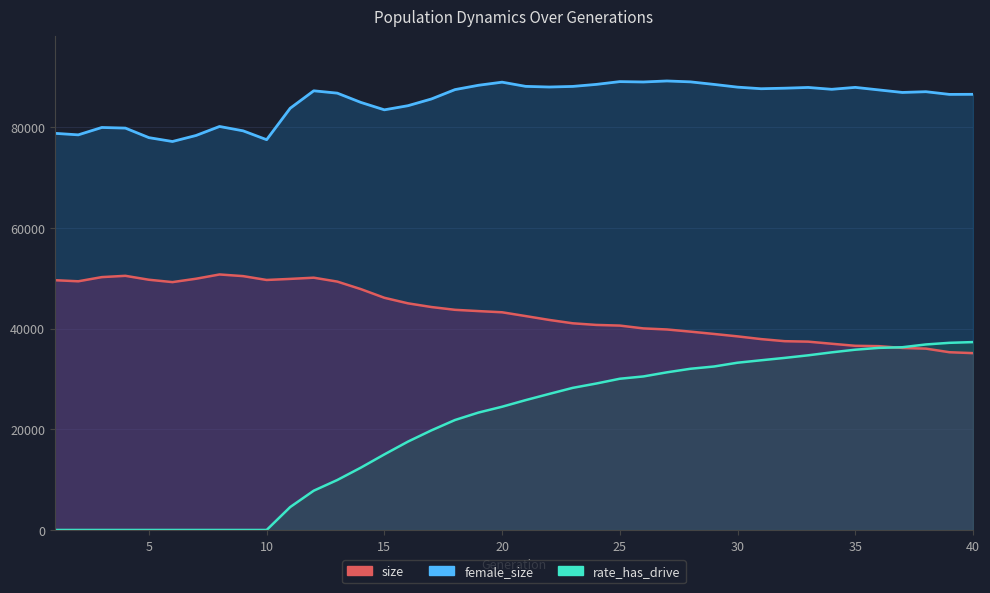

True or false: size and rate_has_drive cross at least once.

False